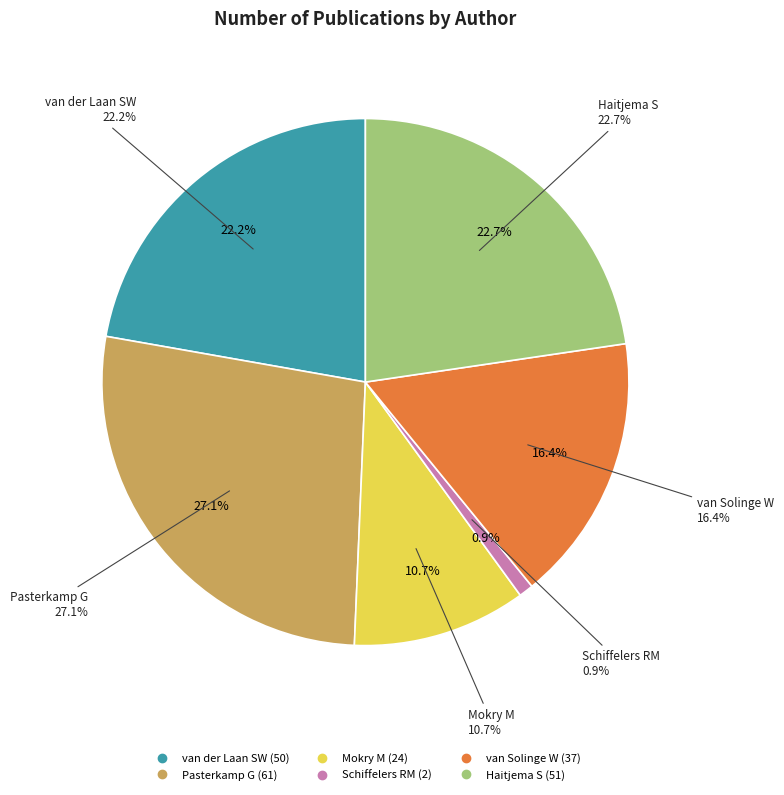

Between Pasterkamp G and van Solinge W, which is larger?

Pasterkamp G